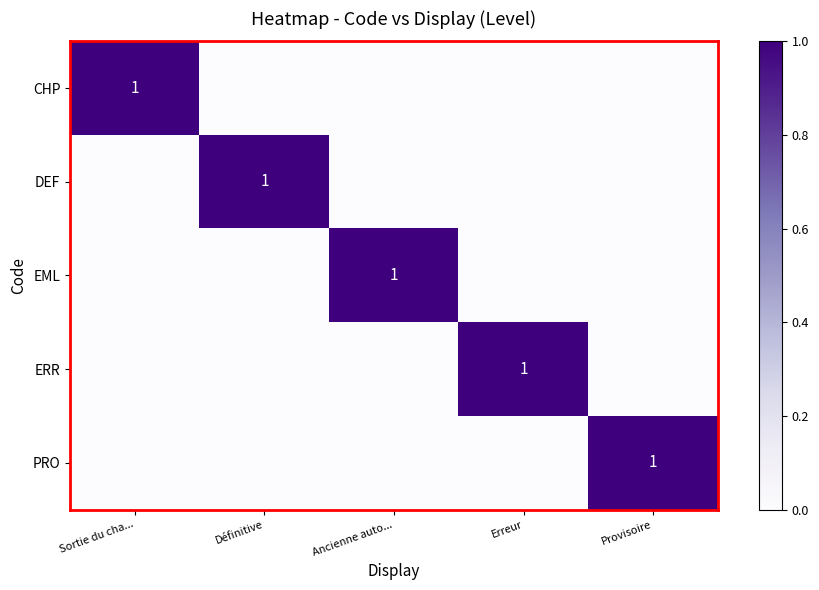

What is the total value across all series at Définitive?

1